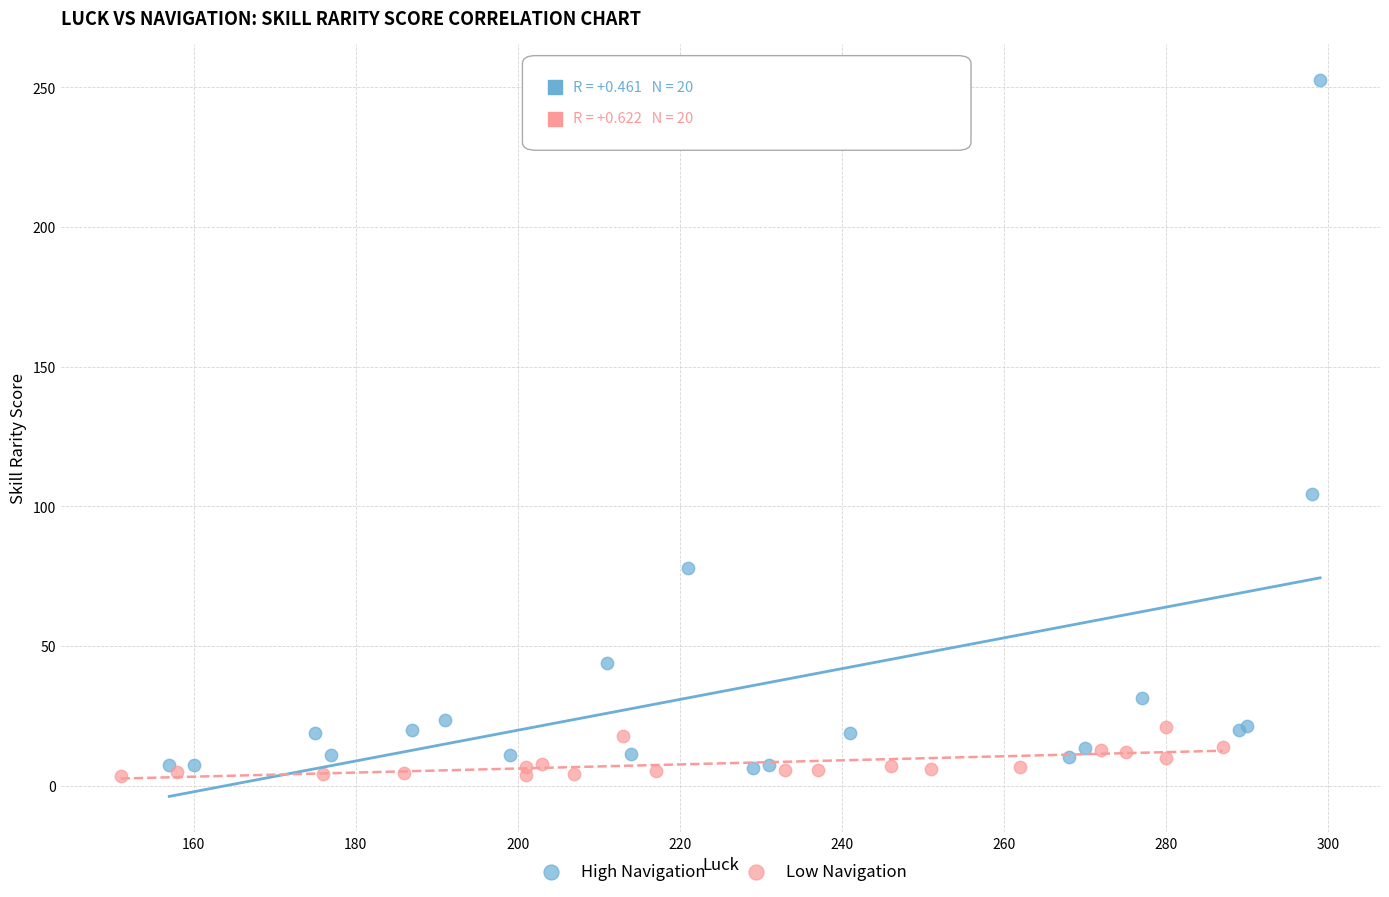

Which series has the largest Y range (max minus min)?

High Navigation